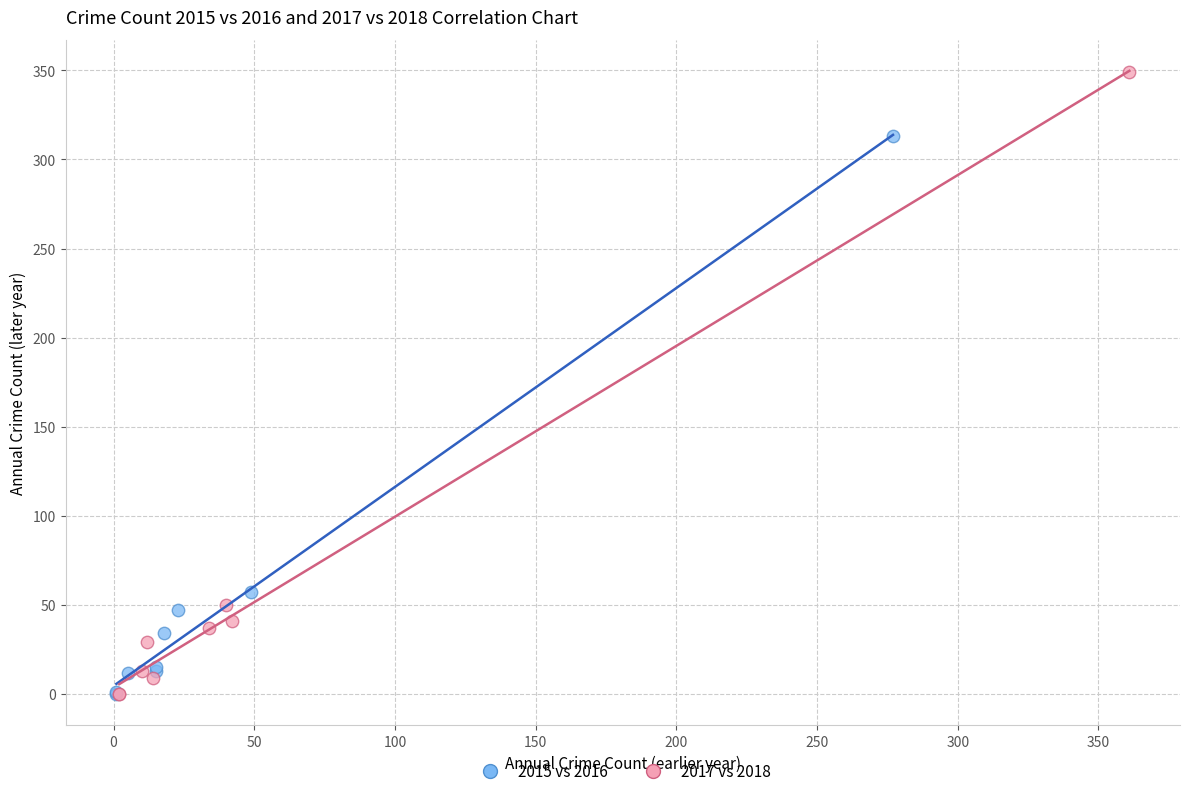

Which series reaches the maximum Y coordinate?

2017 vs 2018